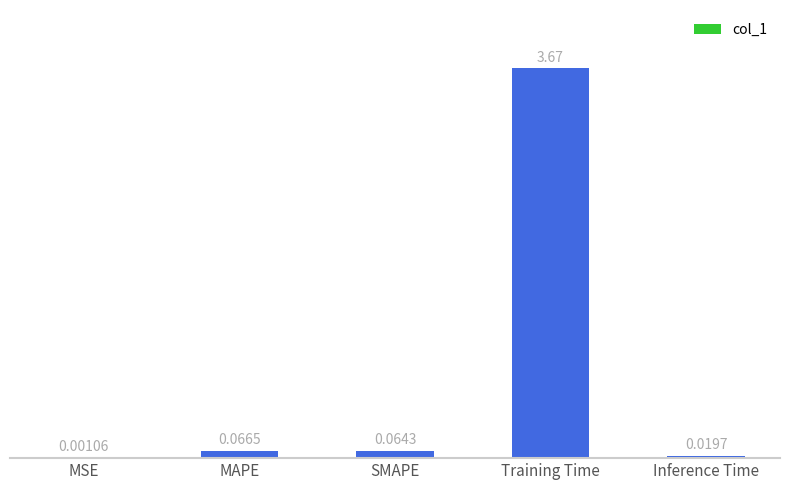

What is the sum of all values?

3.8